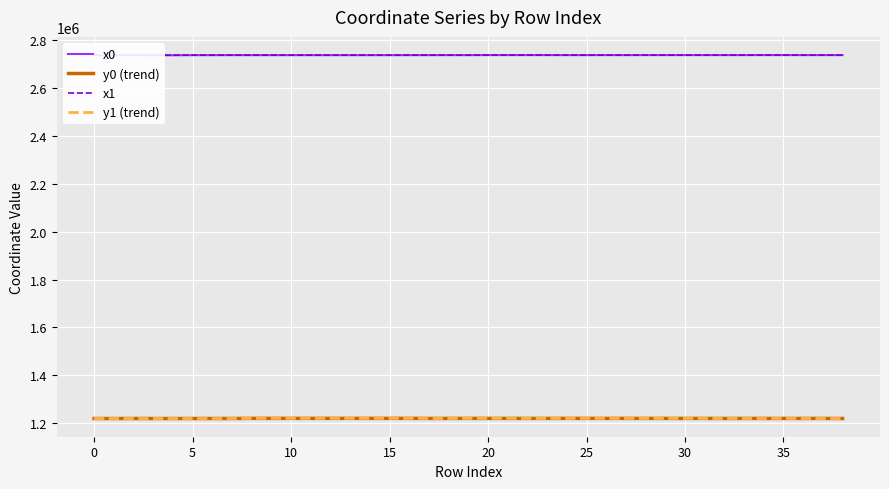

Is it true that x0 equals 1696264.9 at 19?

False